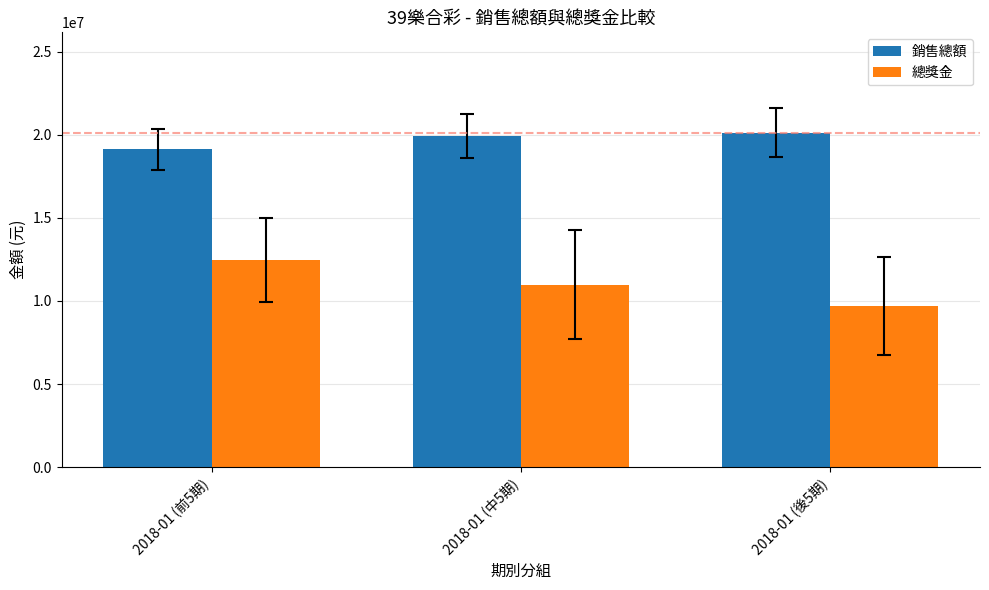

The 總獎金 series shows 10984625 at 2018-01 (中5期). True or false?

True